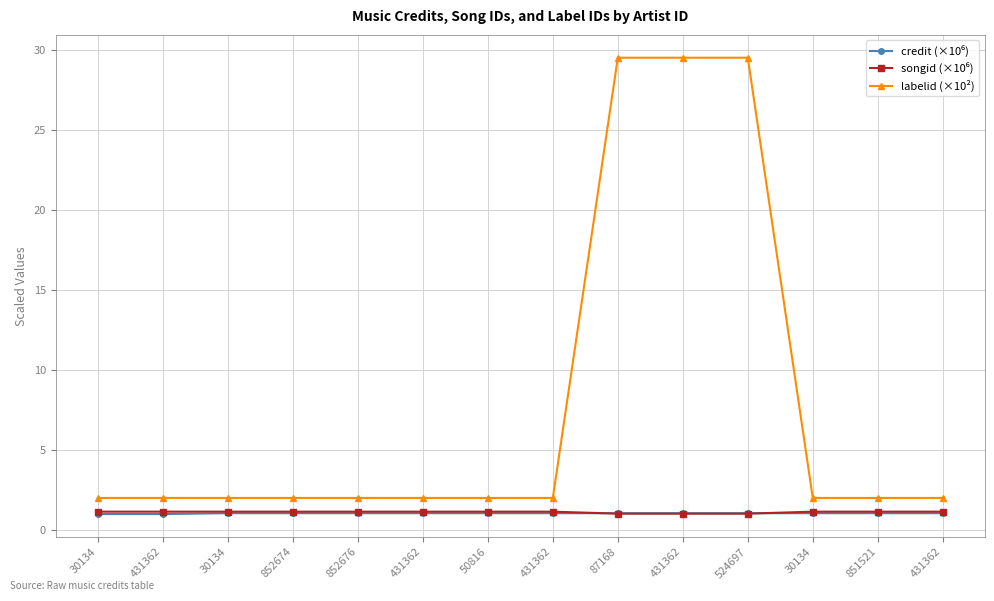

Is this an area chart (filled region under the line)?

No